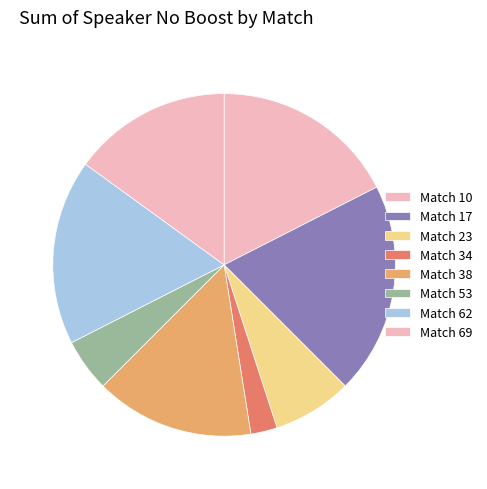

How many segments does this pie chart have?

8